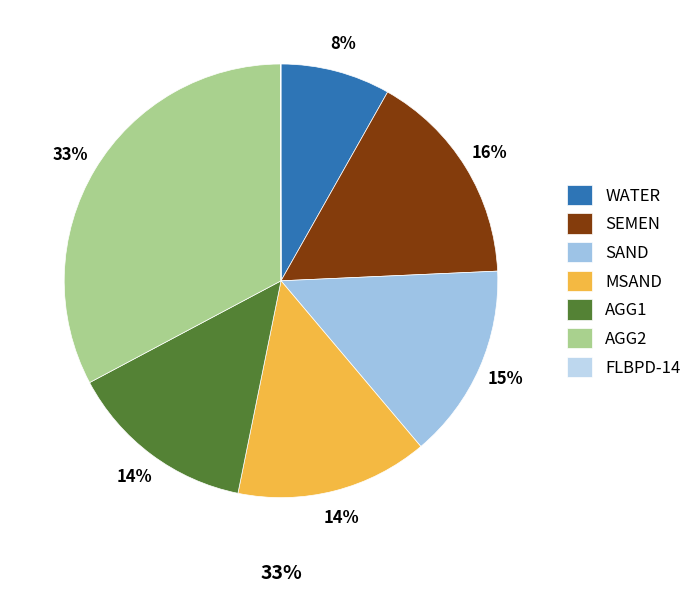

How much of the chart is everything except AGG1?

86.0%